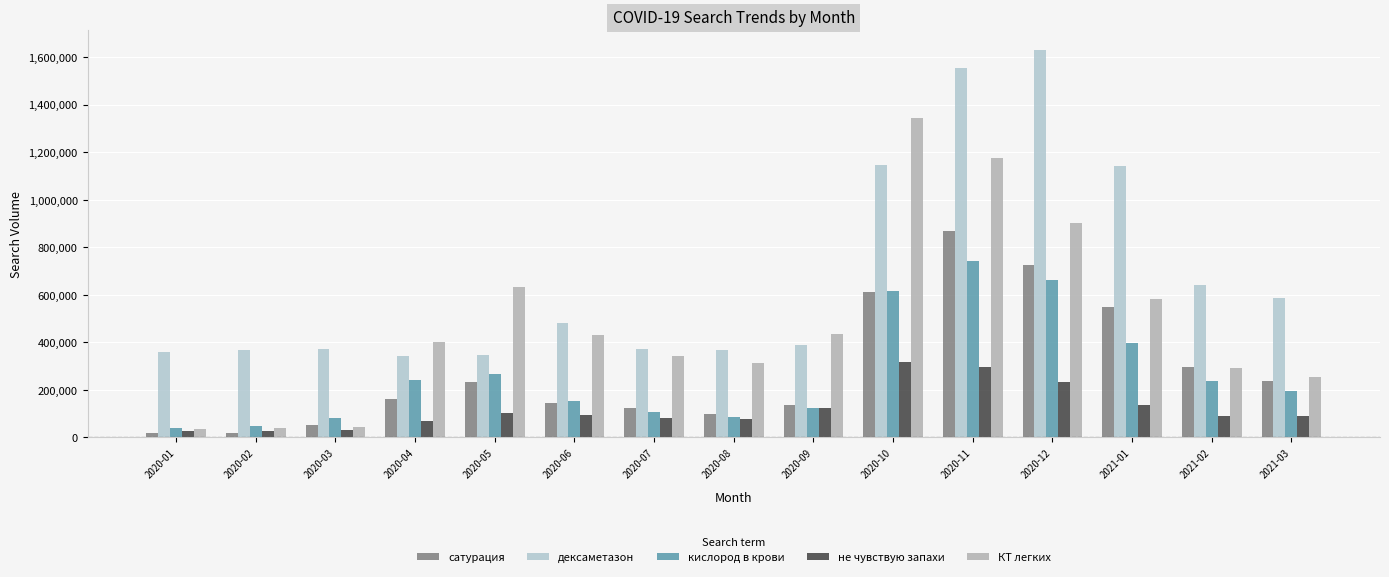

What is the minimum value shown in the chart?

18030